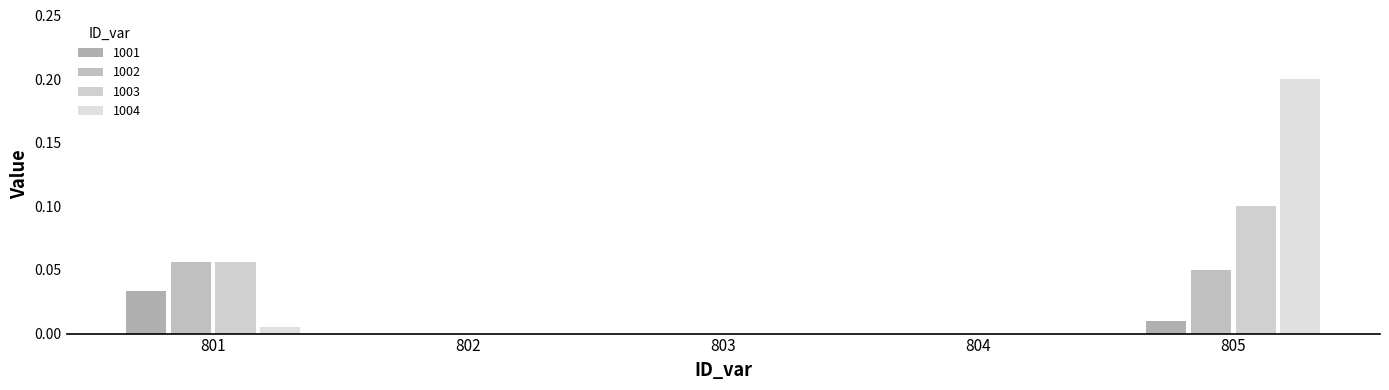

At which category is the sum across all series the highest?

805